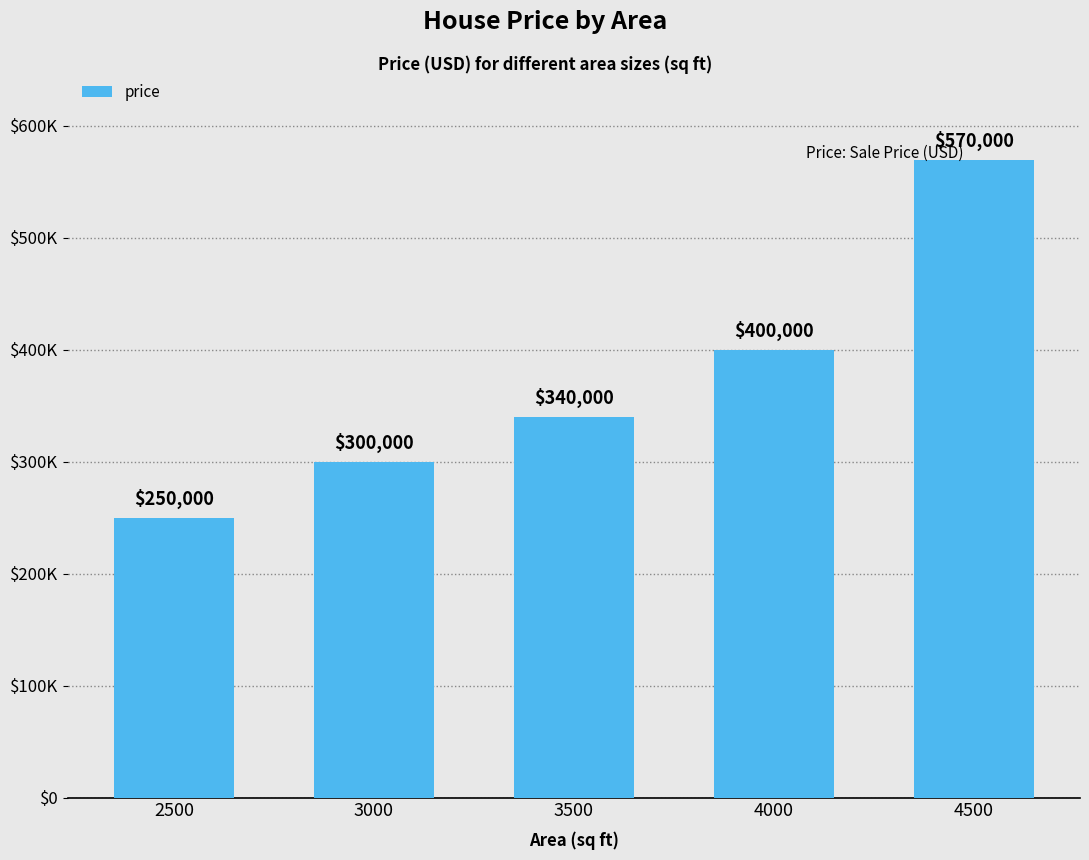

Does the chart contain any negative values?

No